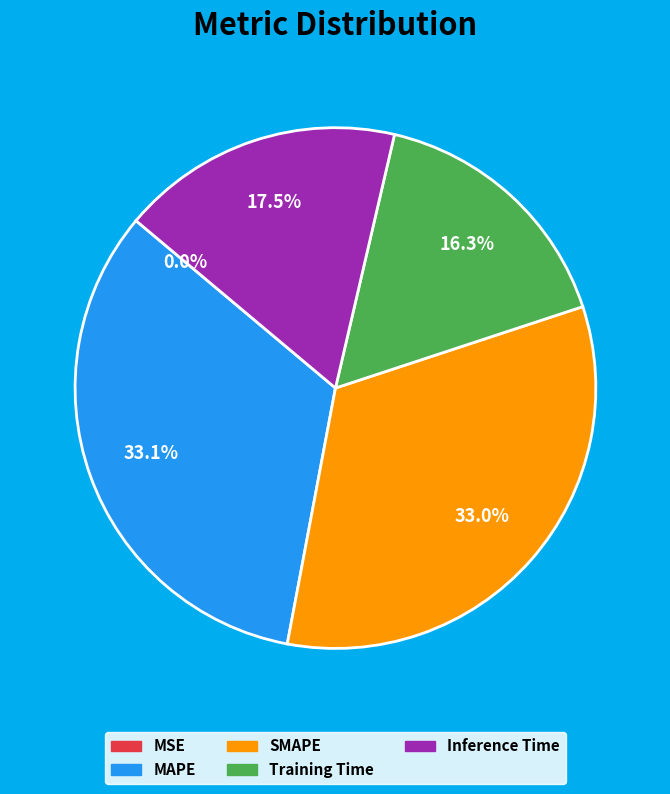

What percentage is NOT represented by Training Time?

83.7%